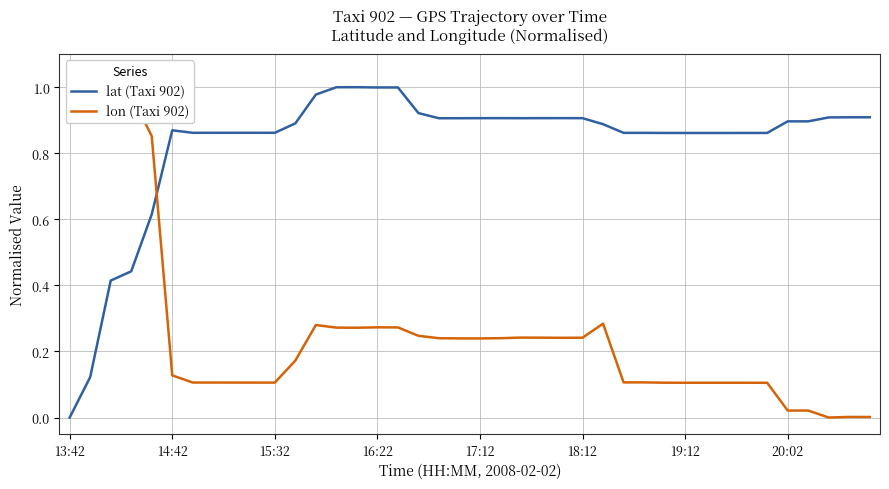

True or false: lat (Taxi 902) has a value of 0.9 at 38.

True